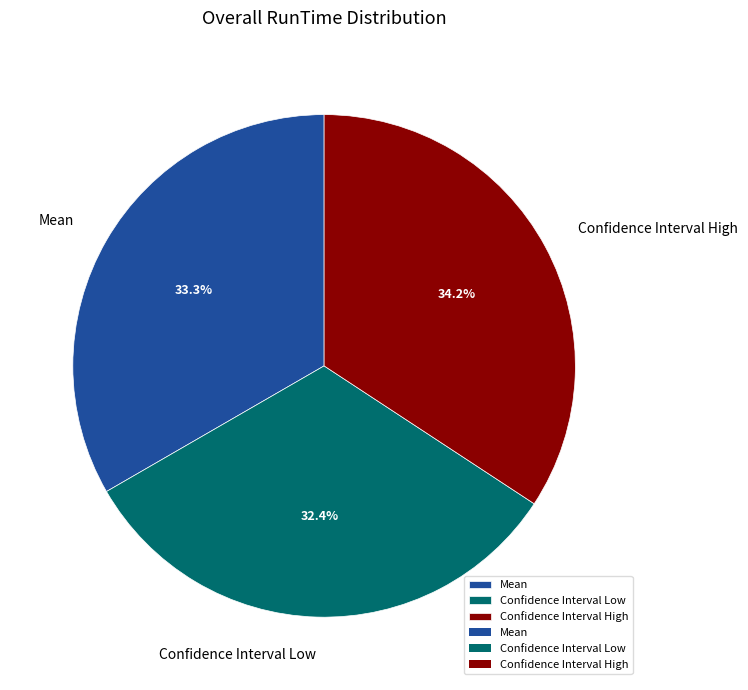

What portion of the pie excludes Mean?

66.7%